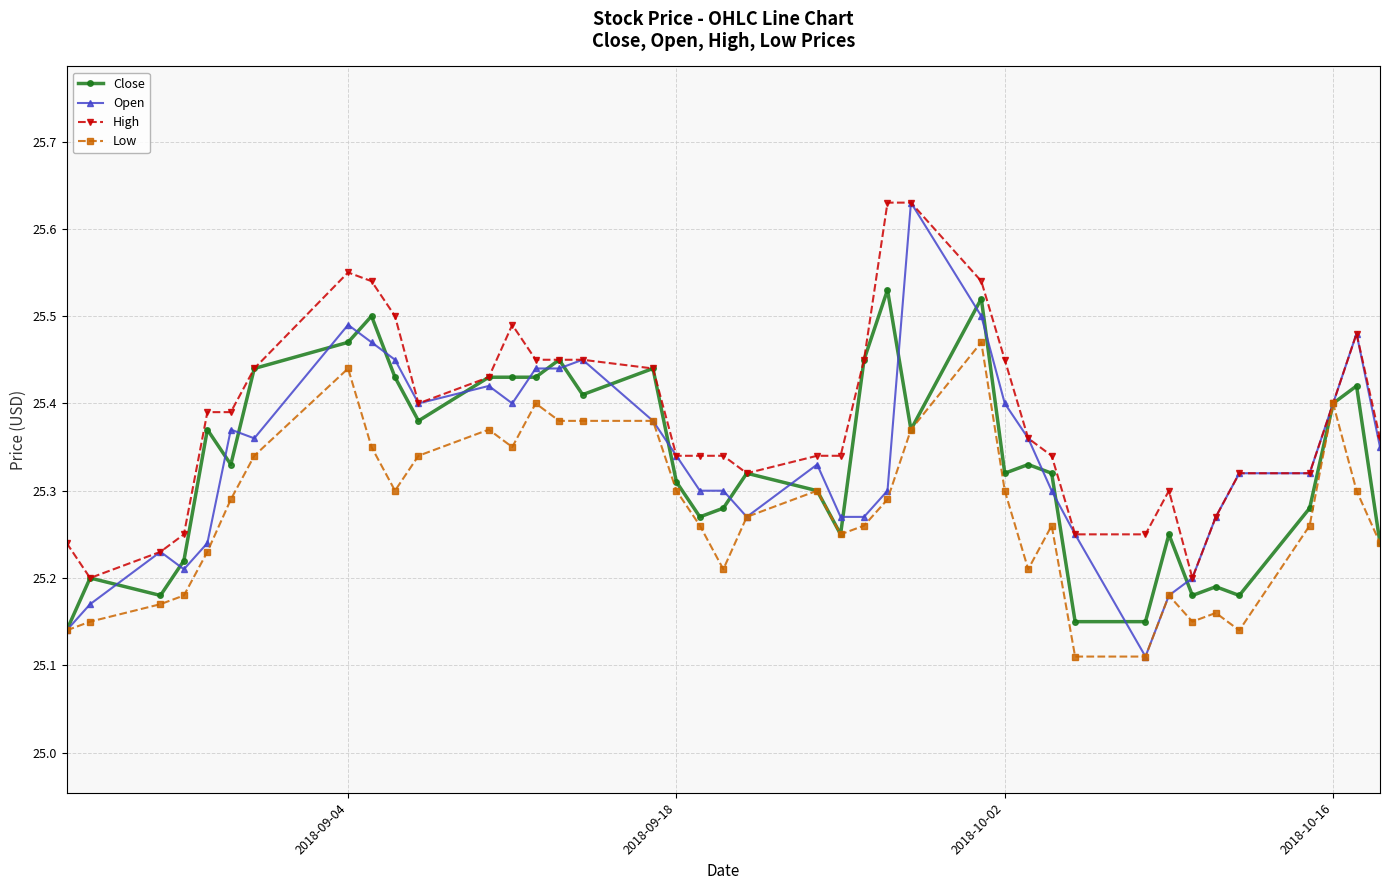

Which series has the largest range (max minus min)?

Open